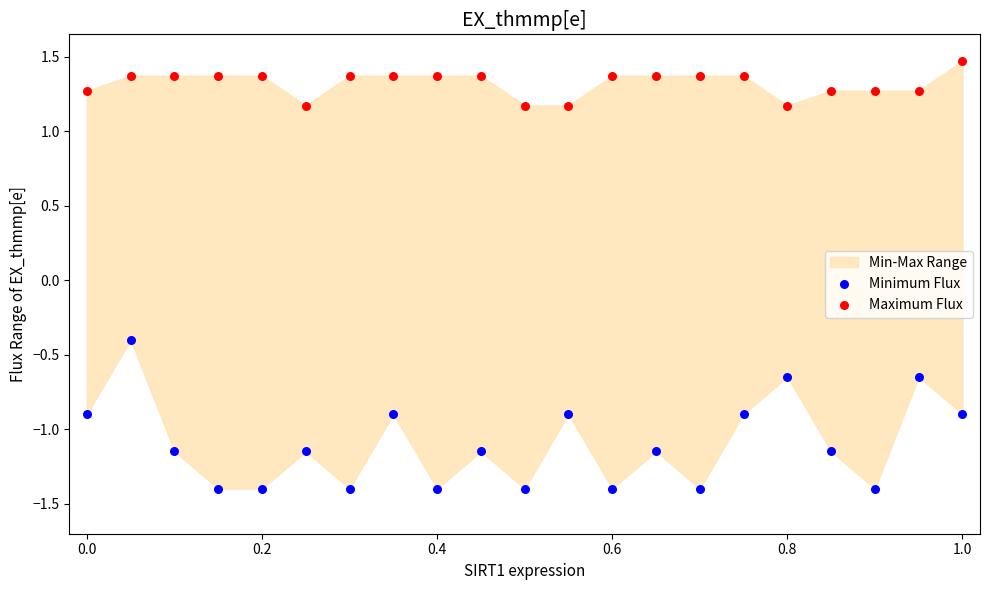

Which series reaches the maximum Y coordinate?

Maximum Flux